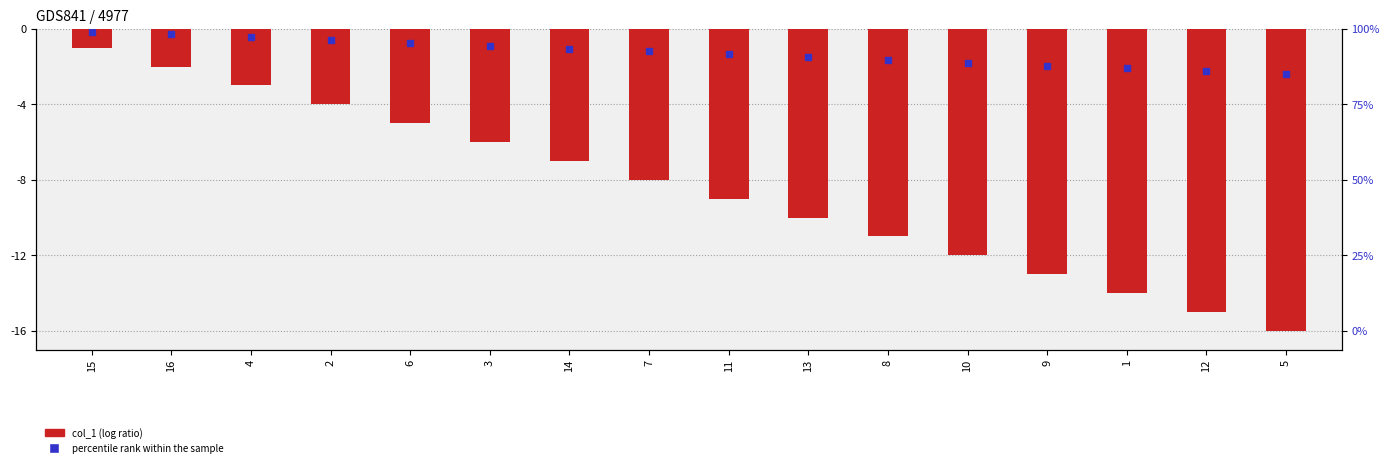

Reading left to right, what are all the values shown in this chart?

15=-1	16=-2	4=-3	2=-4	6=-5	3=-6	14=-7	7=-8	11=-9	13=-10	8=-11	10=-12	9=-13	1=-14	12=-15	5=-16